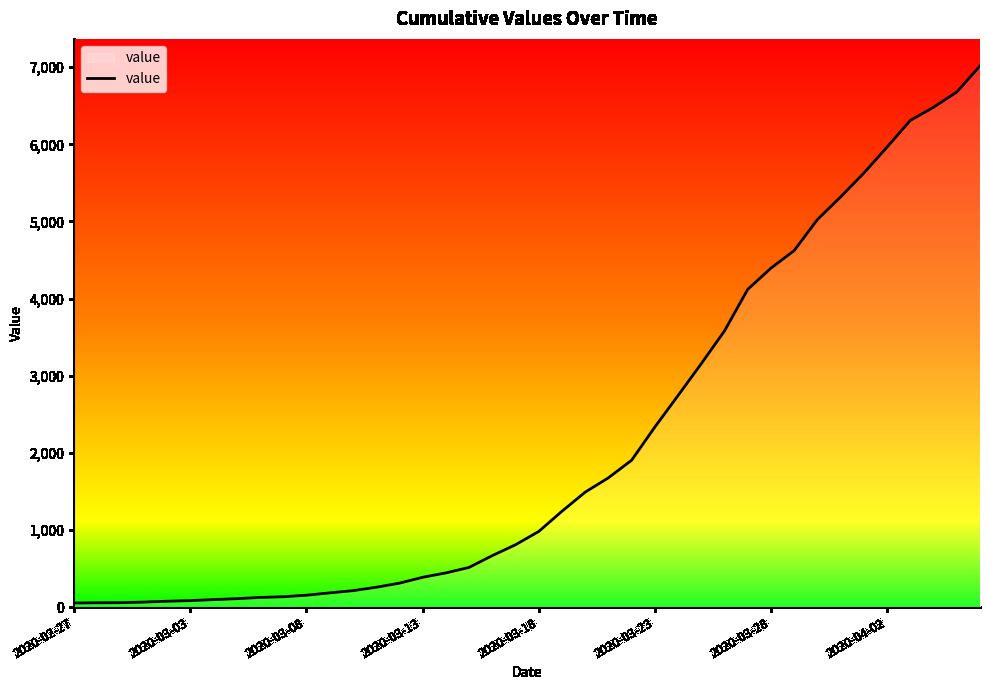

What is the label of the 40th point from the right?

2020-02-27